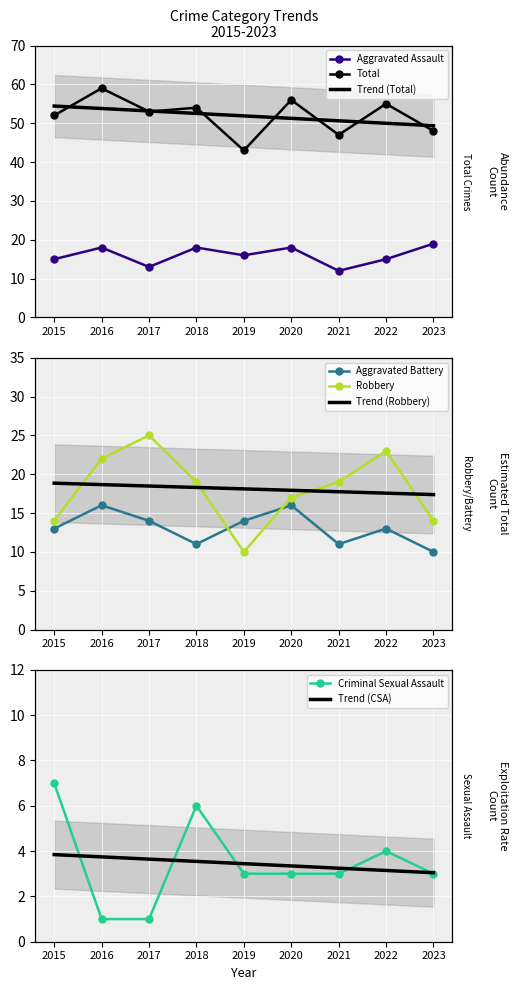

Where is the first local maximum for Criminal Sexual Assault?

2018